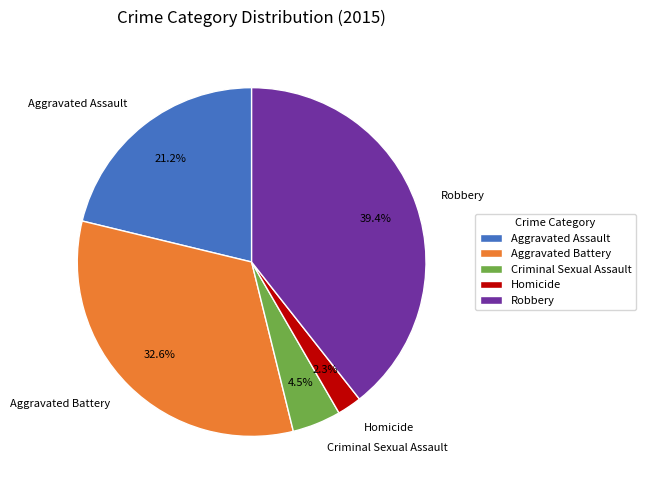

Does any single category account for the majority?

No